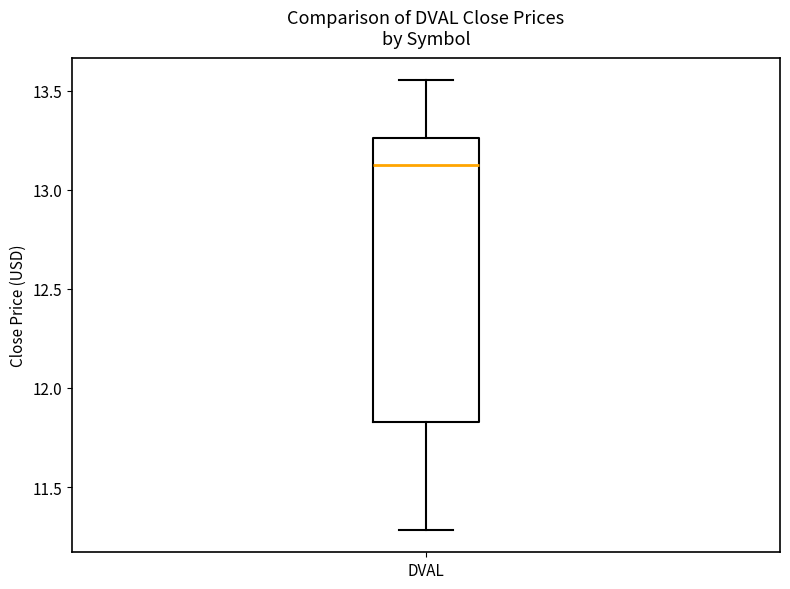

Transcribe this box plot: give where the median line is, the range the box spans, and where the two whiskers end, as read against the y-axis. The values are not printed on the chart, so give them approximately, as read against the axis.

median 13.15, box 11.85 to 13.25, whiskers 11.30 to 13.55